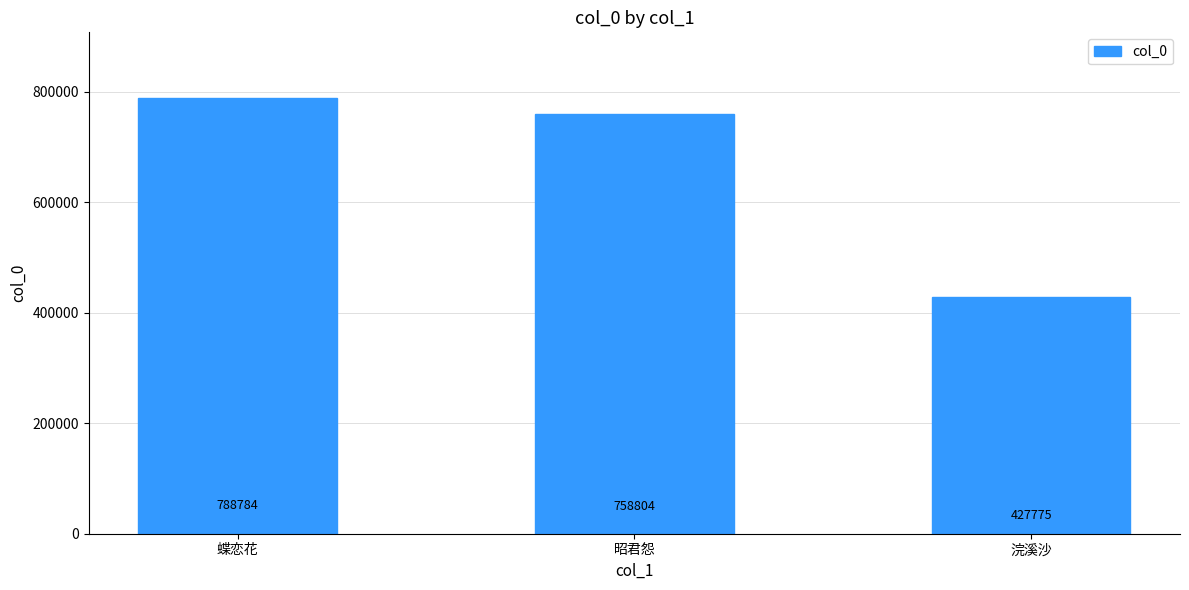

Reading right to left, extract all data points from this chart.

427775	758804	788784